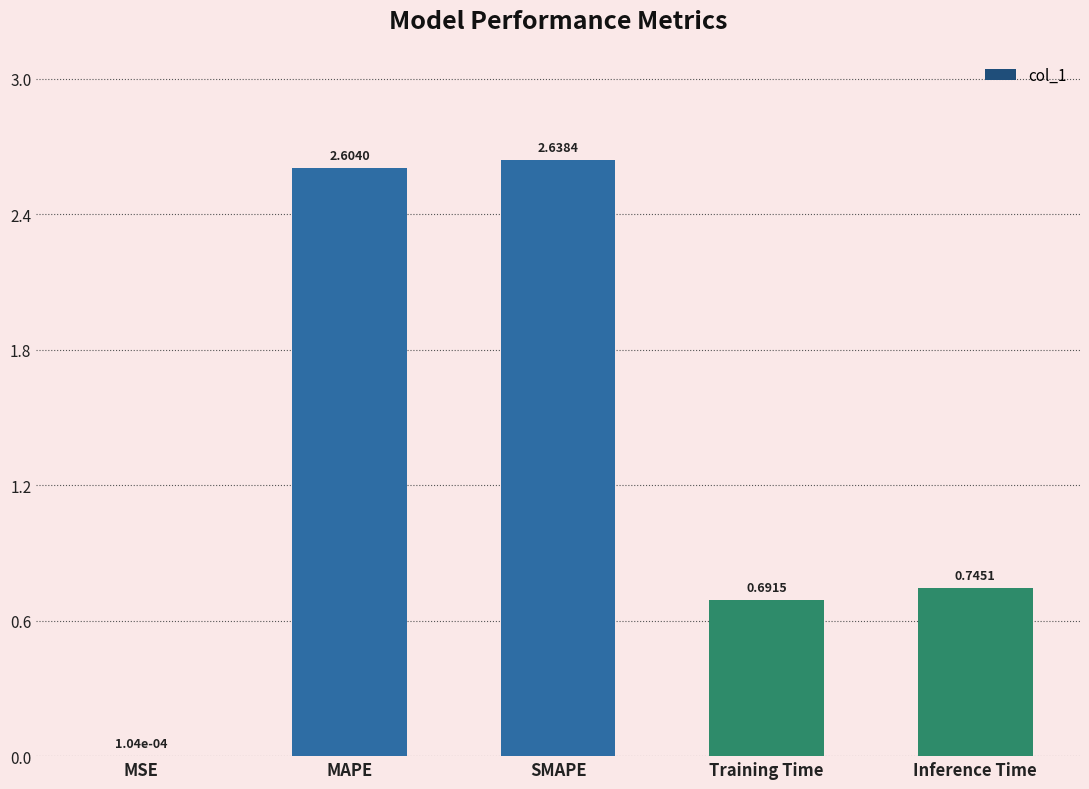

What is the sum of the values at Inference Time and SMAPE?

3.4